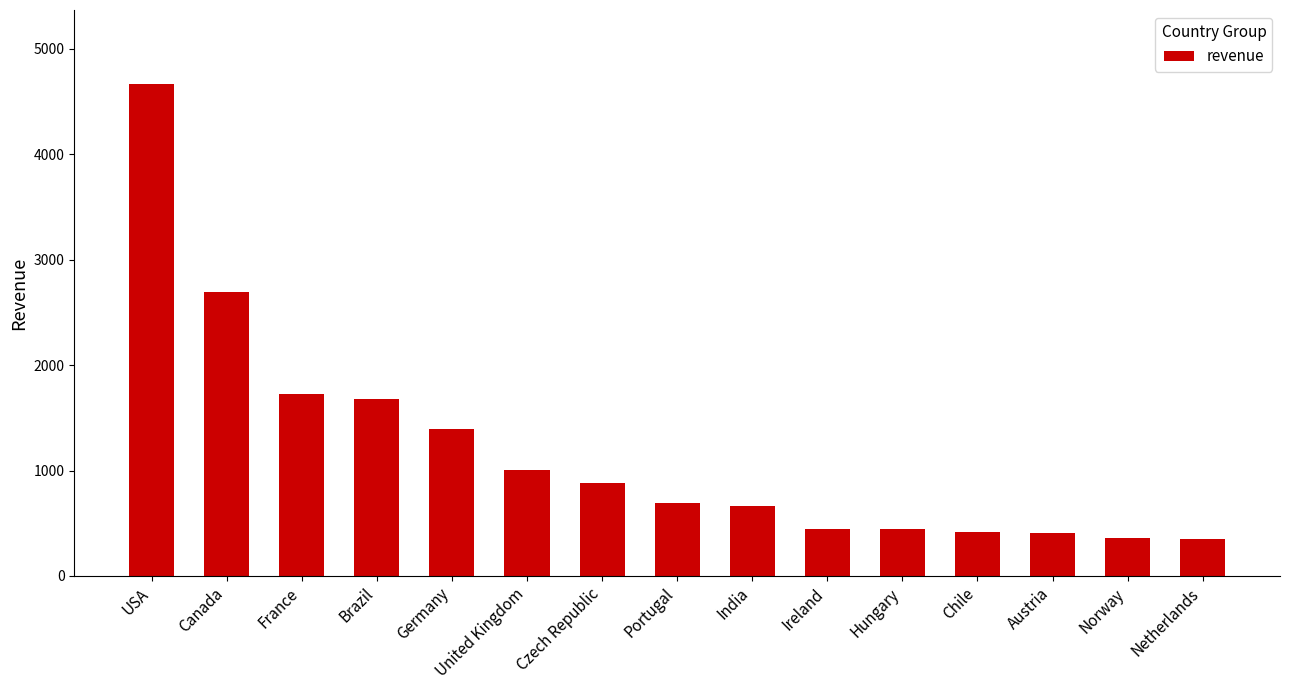

What is the label of the 12th bar from the left?

Chile